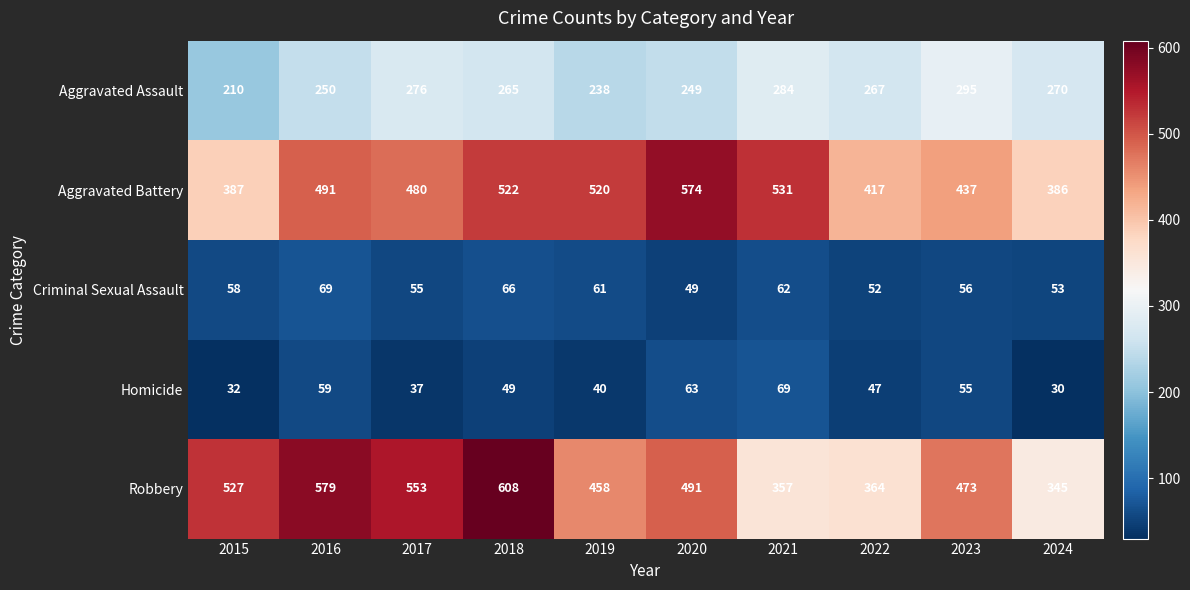

What is the lowest value of the Aggravated Battery series?

386